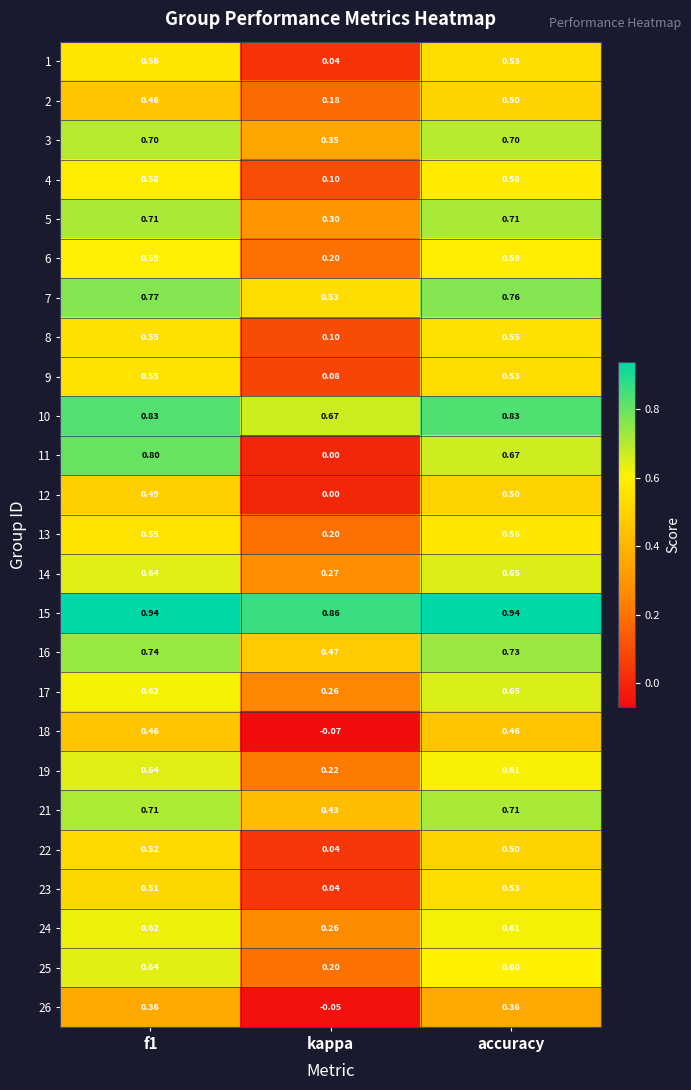

At which label is 4 closest to 0?

kappa